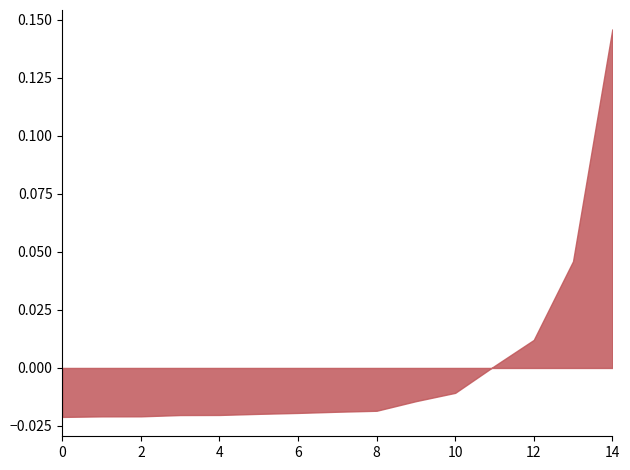

Which has a higher value, 0 or 12?

12